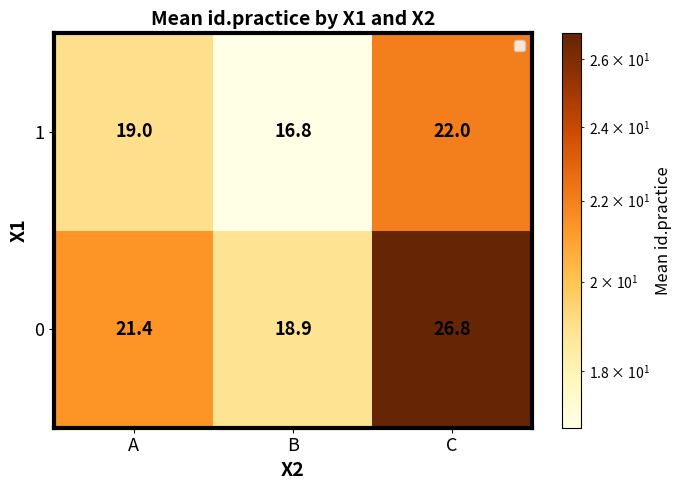

Which series has the largest range (max minus min)?

0